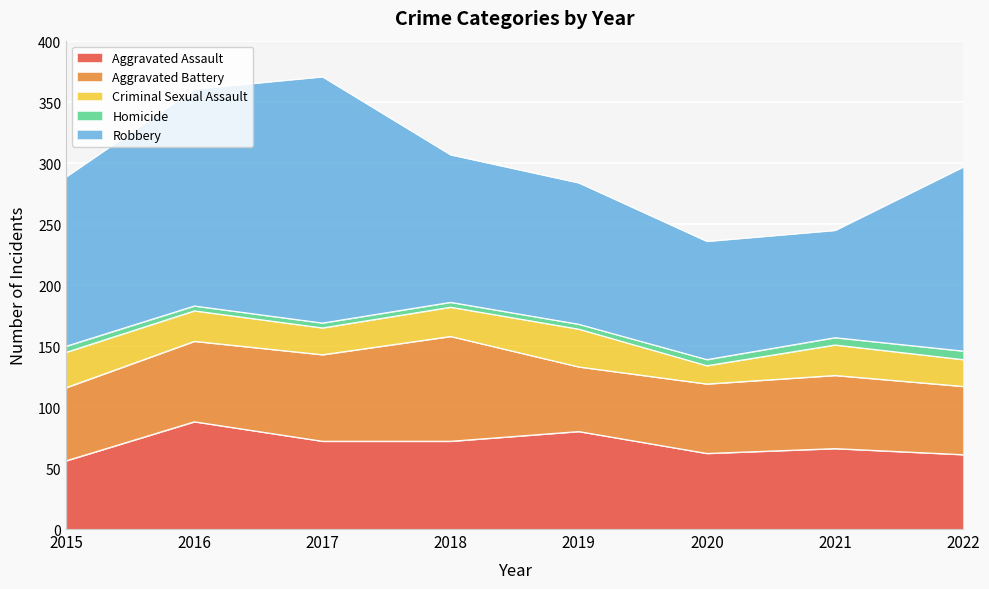

Rank the series at 2015 from lowest to highest value.

Homicide, Criminal Sexual Assault, Aggravated Assault, Aggravated Battery, Robbery